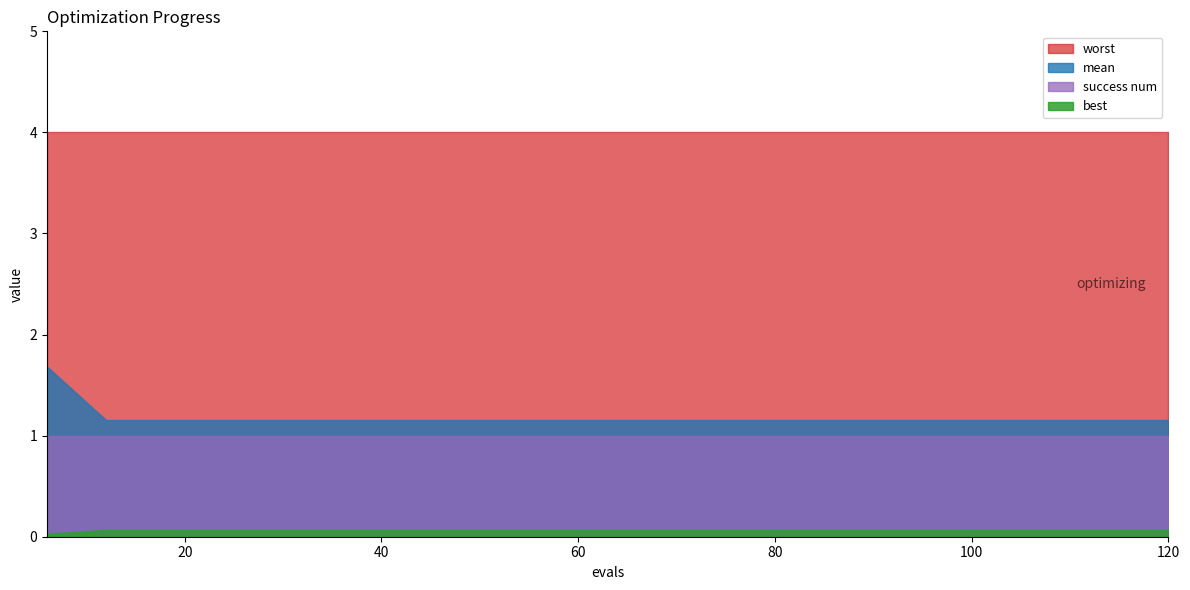

Is the value of success num at 18 greater than the value of best at 60?

Yes